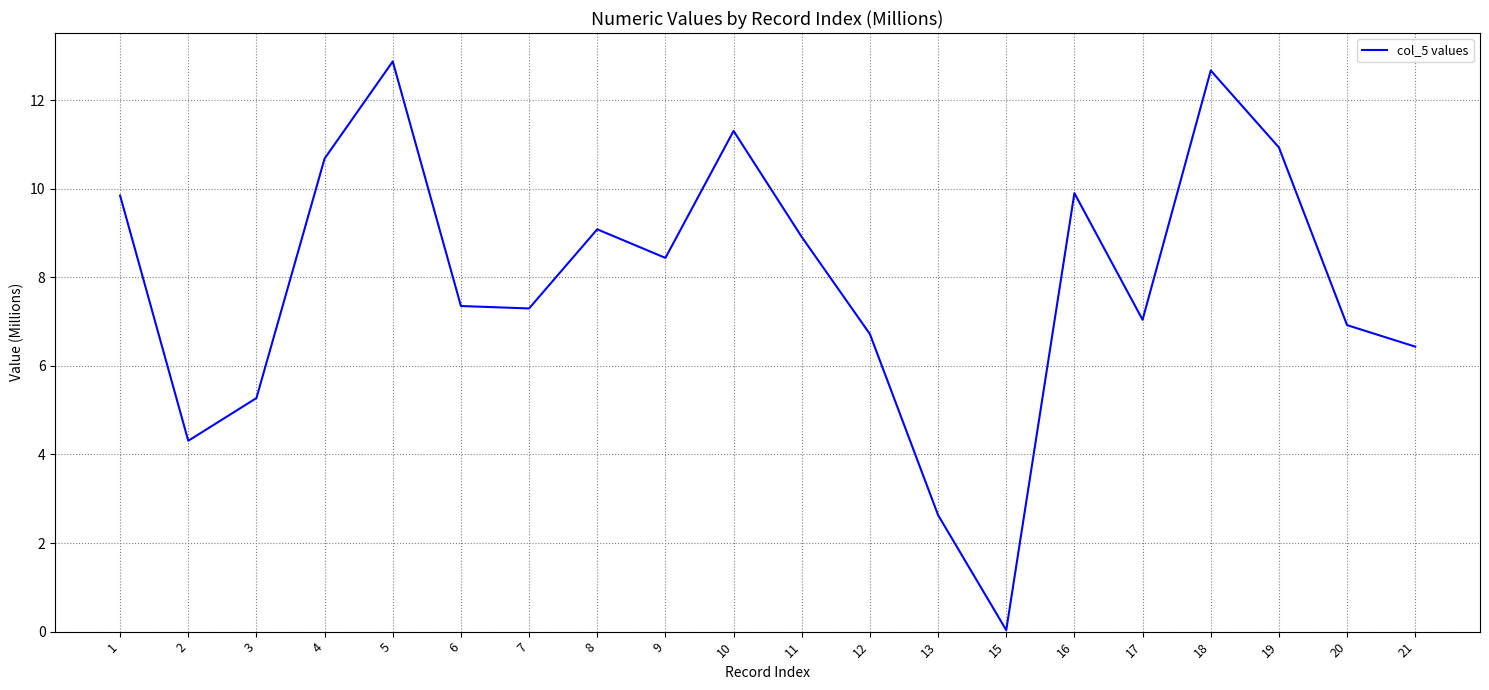

At which label is the value closest to 6?

21